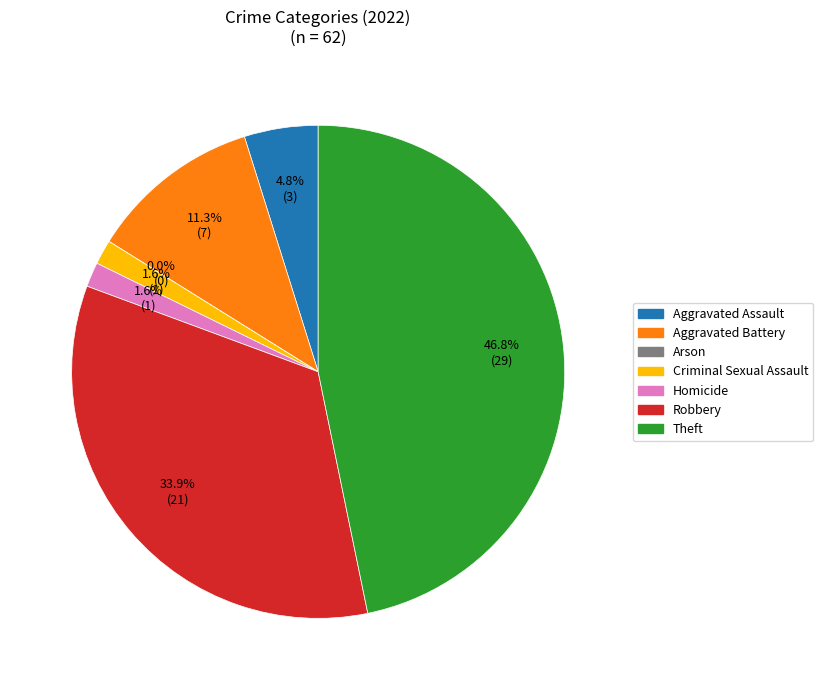

Count the number of slices in the pie.

7